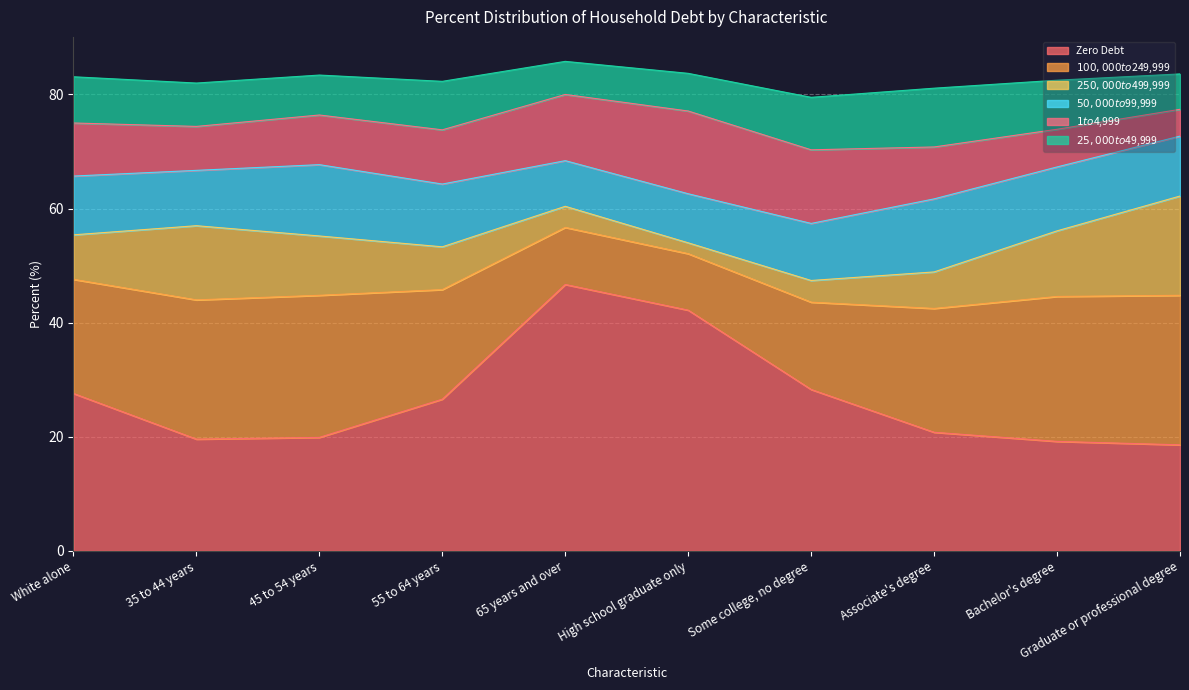

Which category has the lowest value in the $100,000 to $249,999 series?

High school graduate only